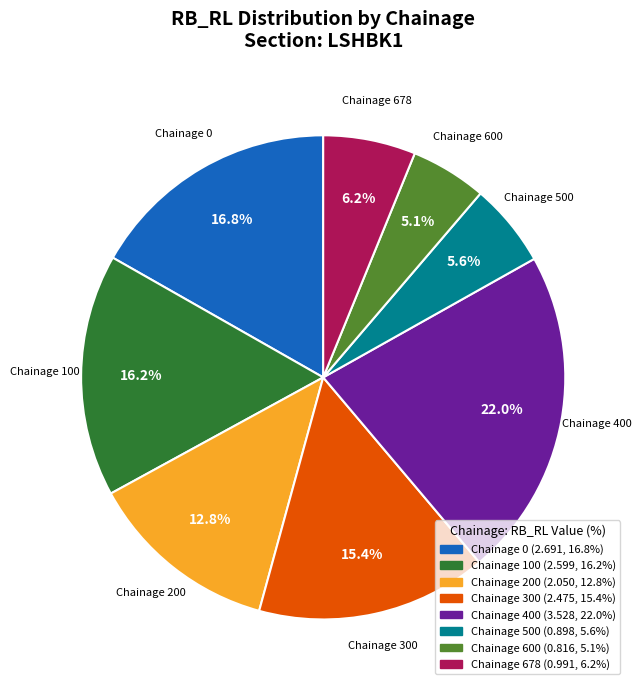

Count the number of slices in the pie.

8